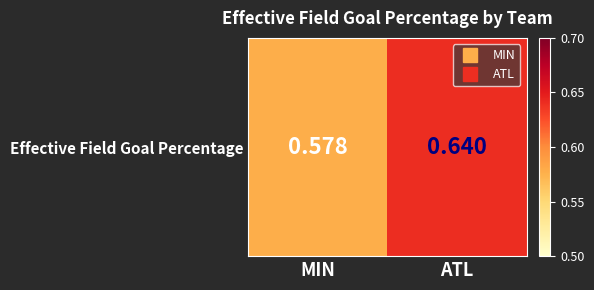

True or false: the data shows 0.6 at MIN.

True